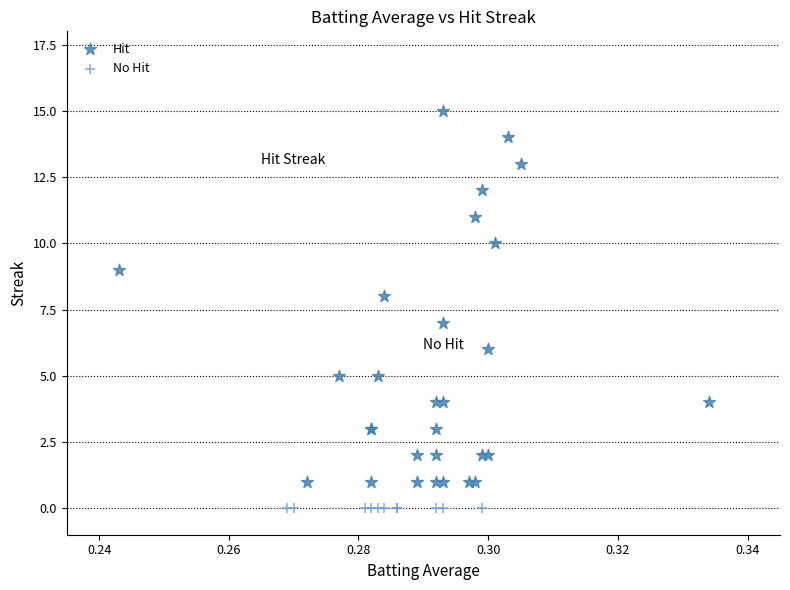

Which series reaches the maximum Y coordinate?

Hit